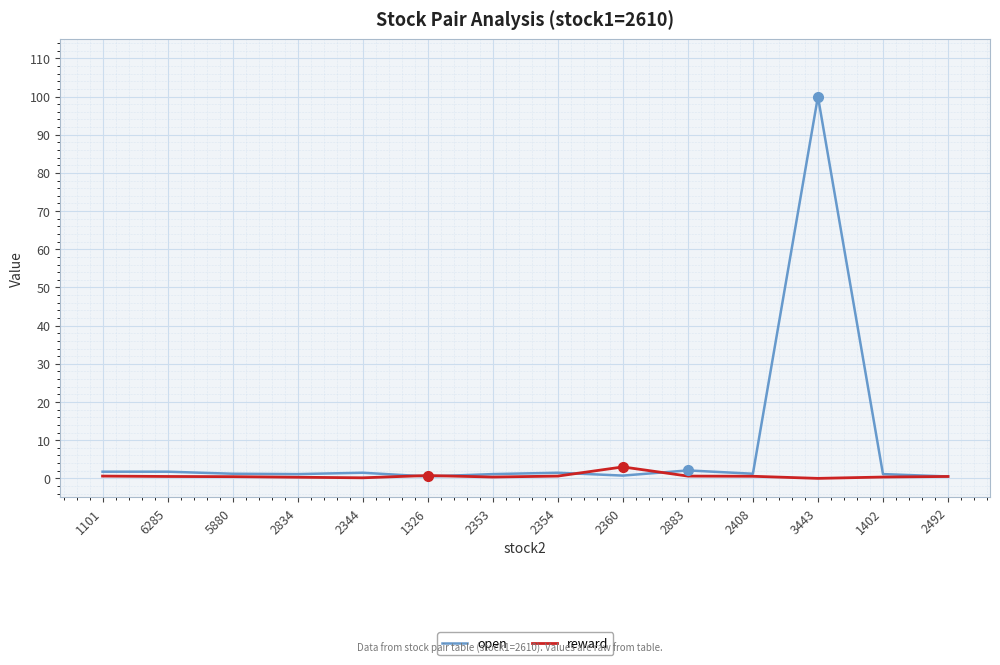

True or false: open has a value of 1.5 at 2344.

True